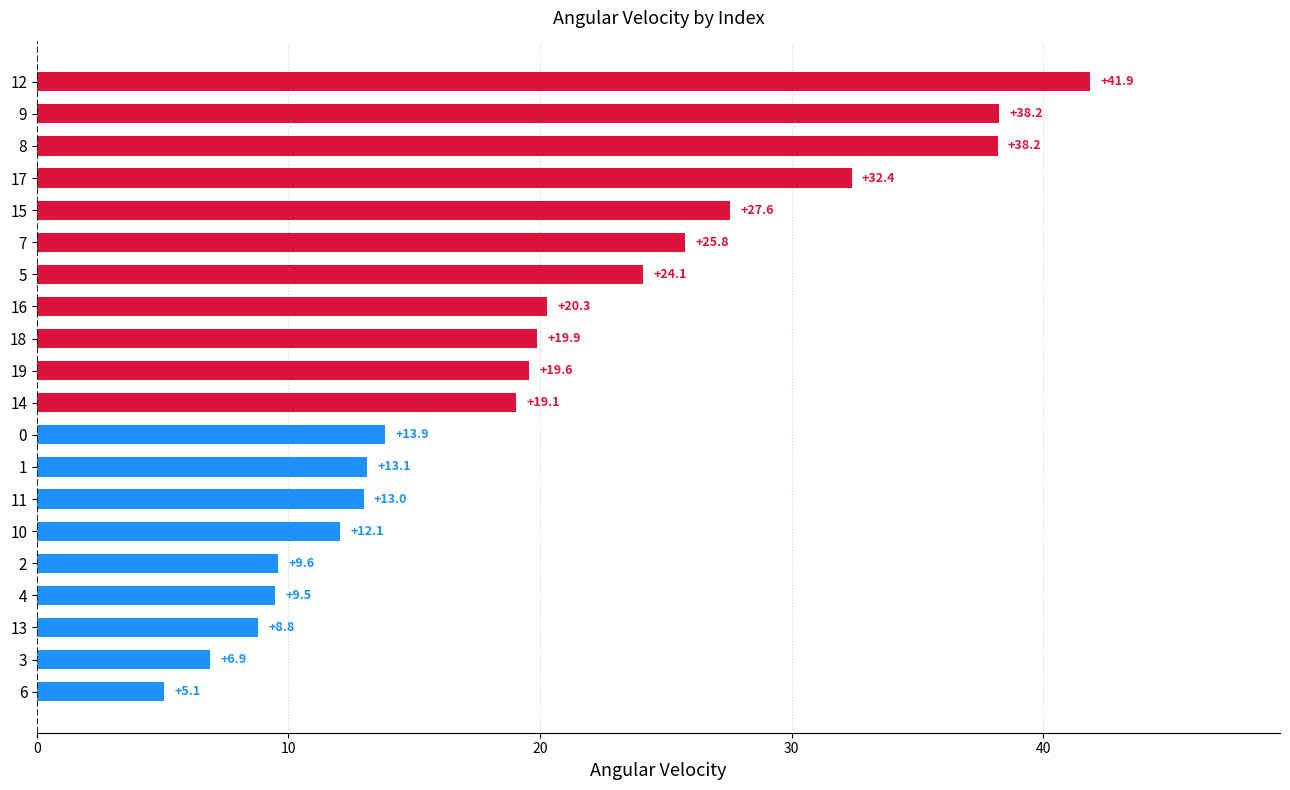

How many data points are less than 19?

9